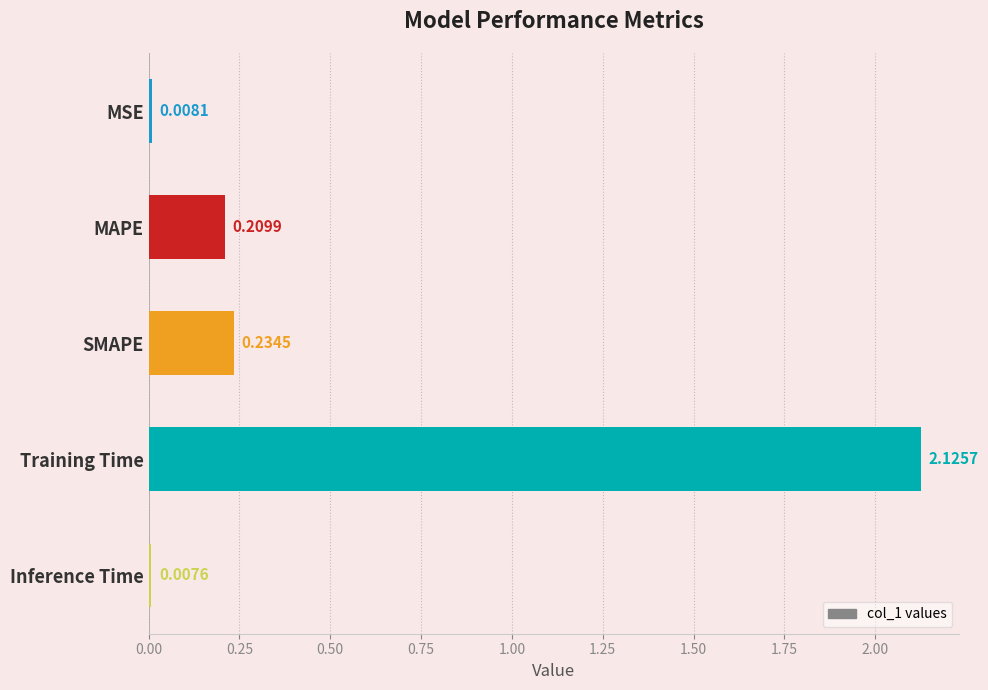

List the labels in order of value, largest first.

Training Time, SMAPE, MAPE, MSE, Inference Time